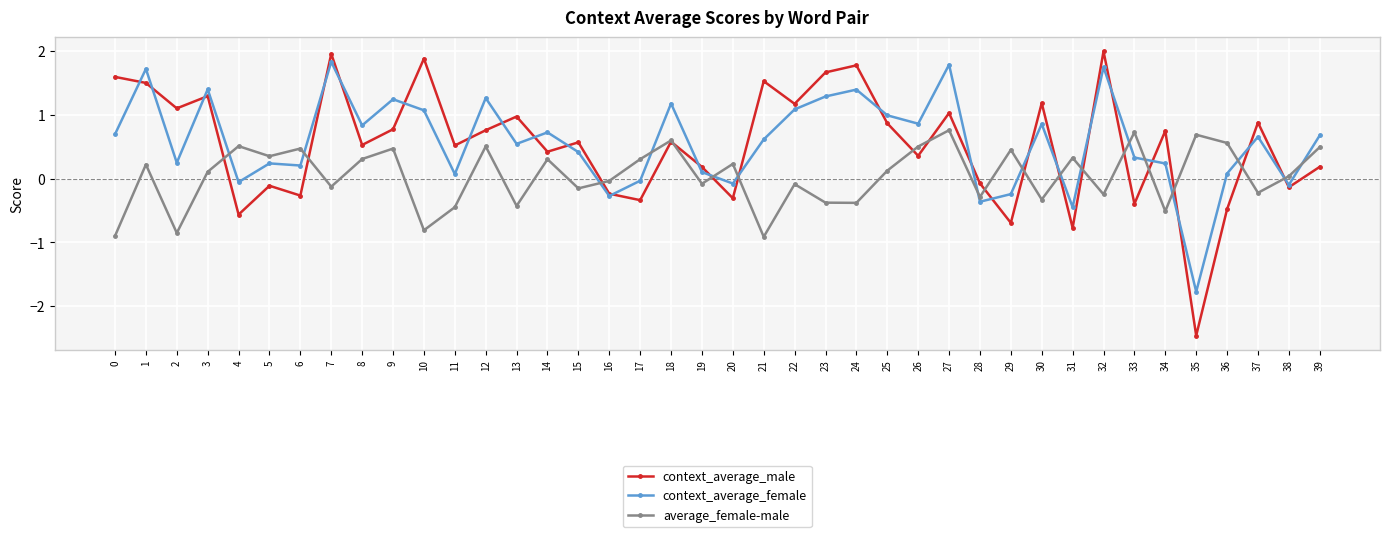

Between 7 and 17, which series saw the biggest shift?

context_average_male